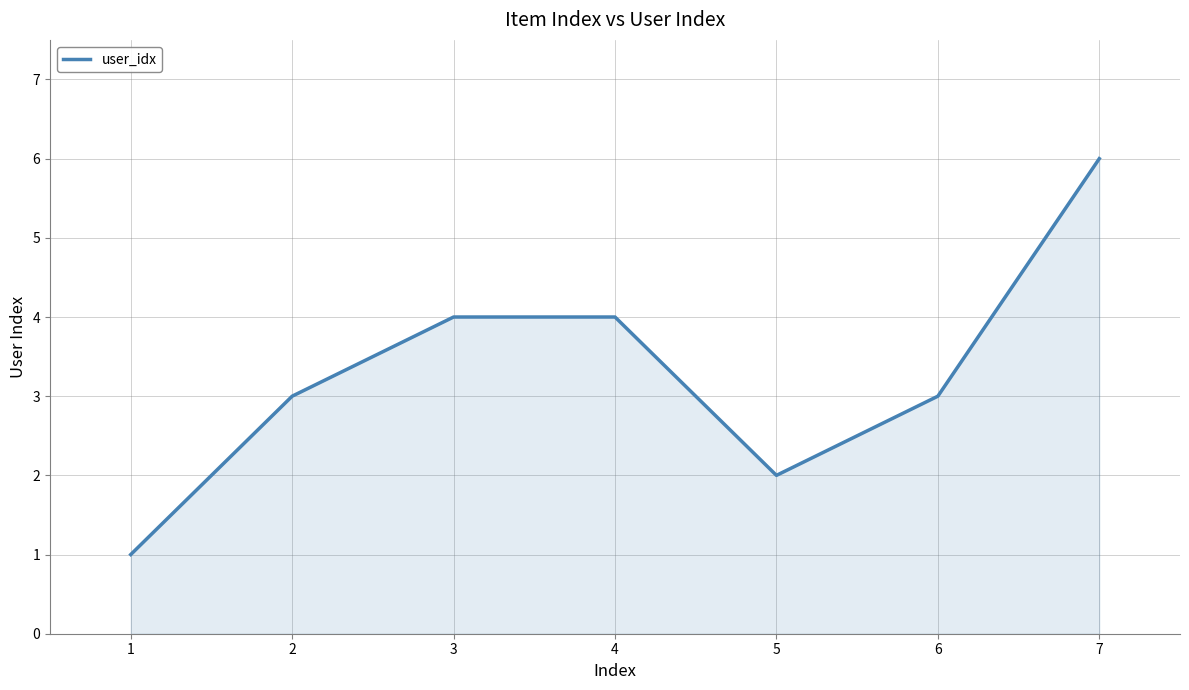

Where is the first local minimum?

5